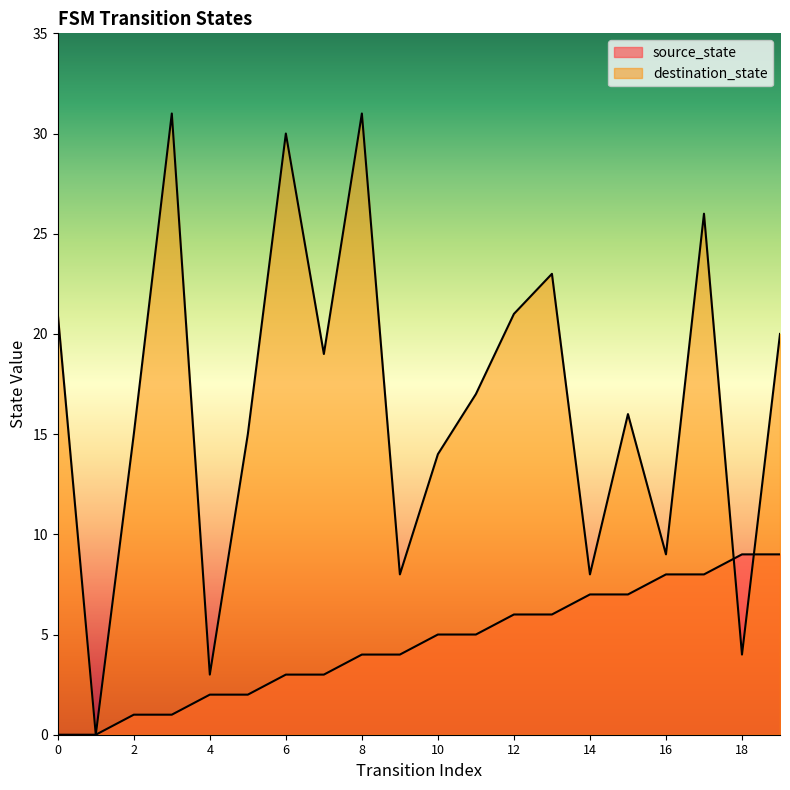

What is the sum of all source_state values?

90